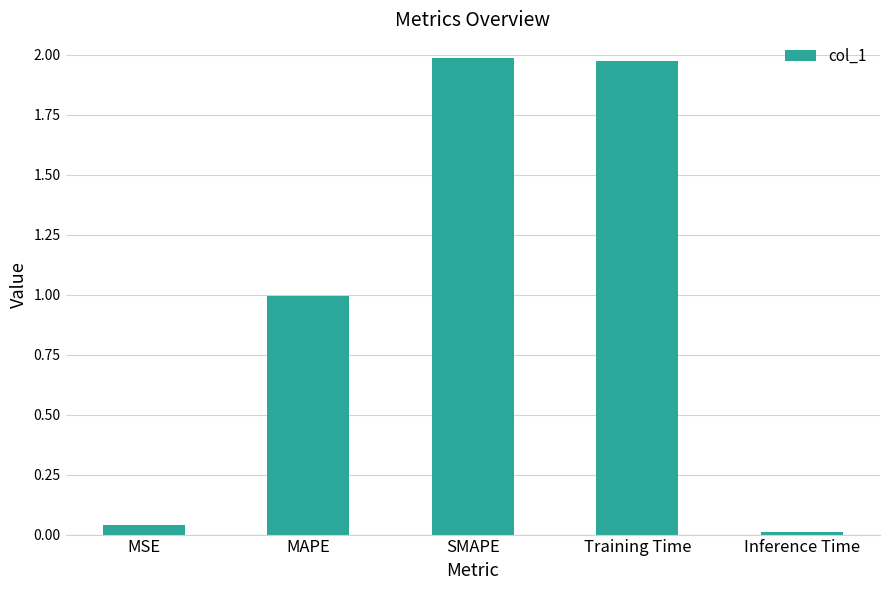

Are the bars horizontal?

No